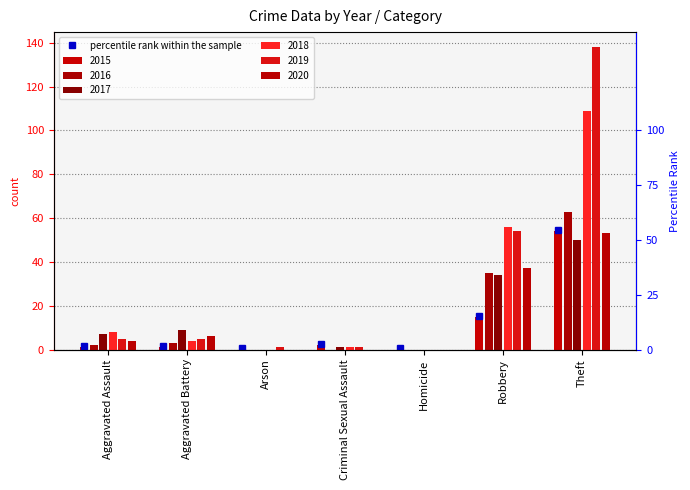

Which category has the lowest value across all series?

Arson